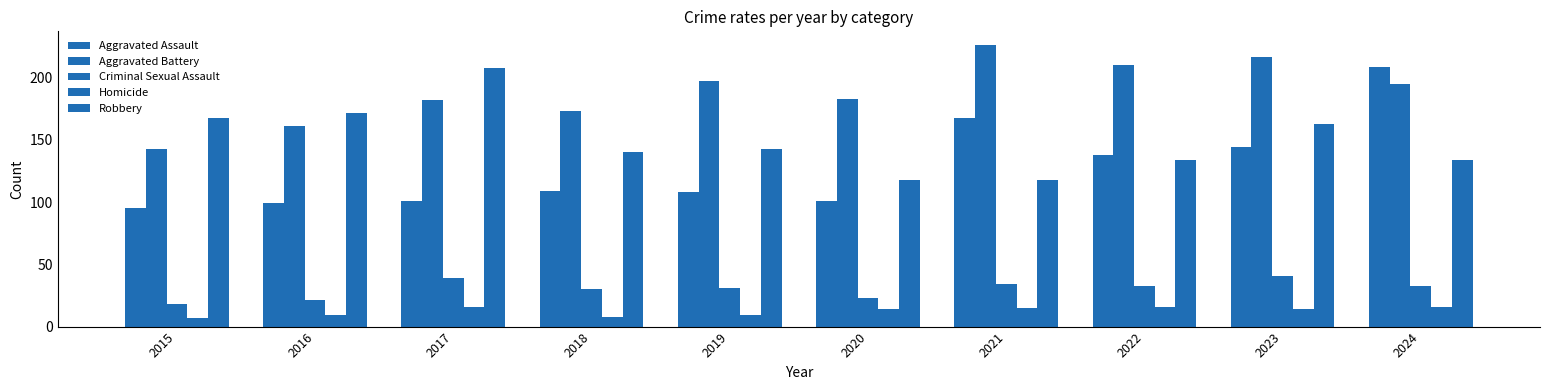

How many data points in Aggravated Assault are less than 109?

5